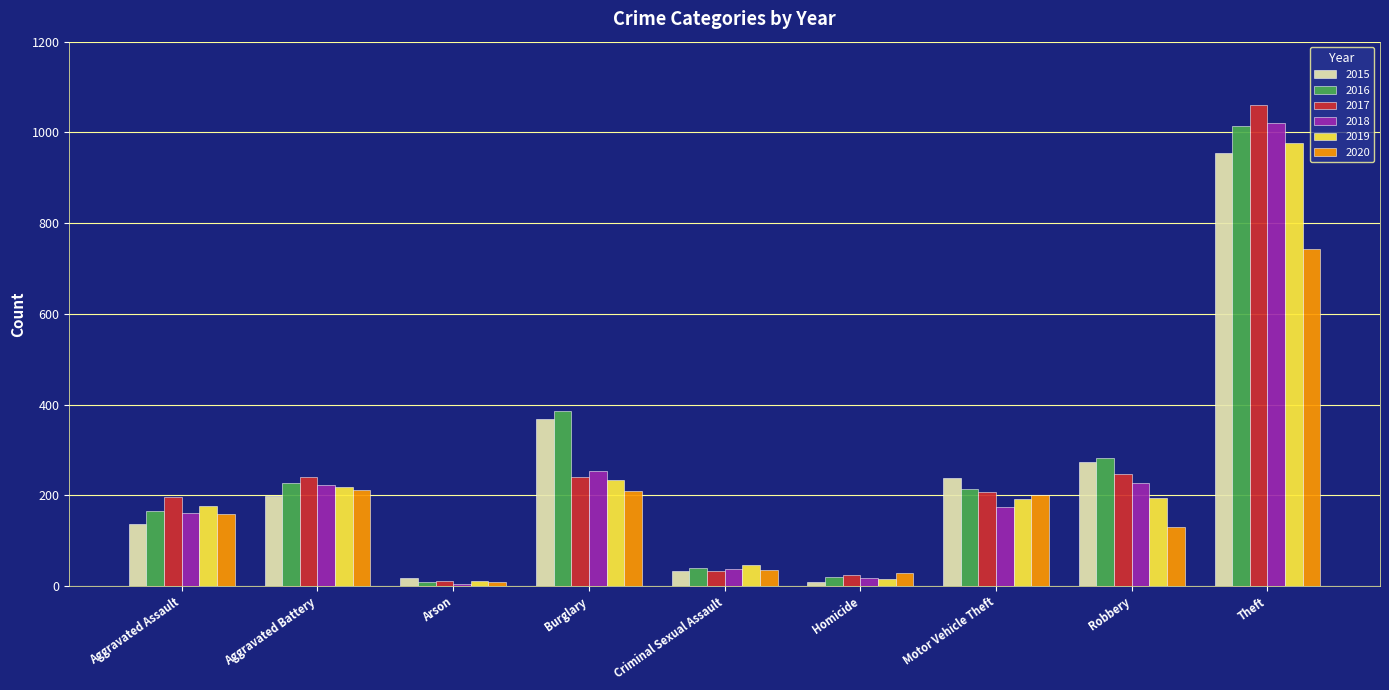

Is it true that 2019 equals 114 at Aggravated Battery?

False